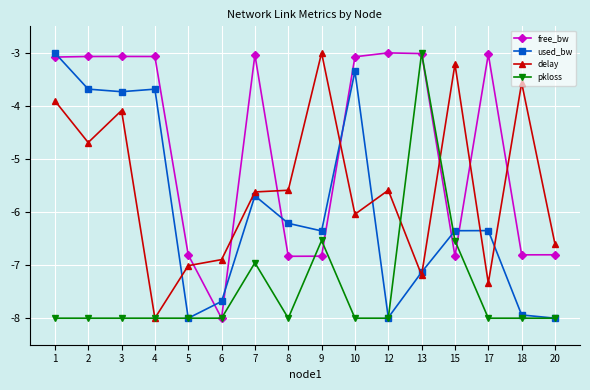

What is the value of the free_bw point at the 14th from the left?

-3.0